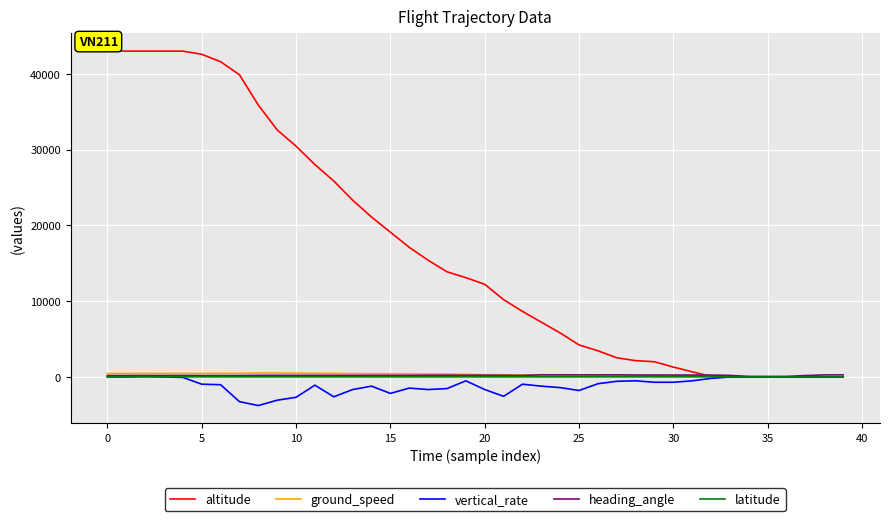

What is the difference between the maximum and minimum values in the heading_angle series?

206.0